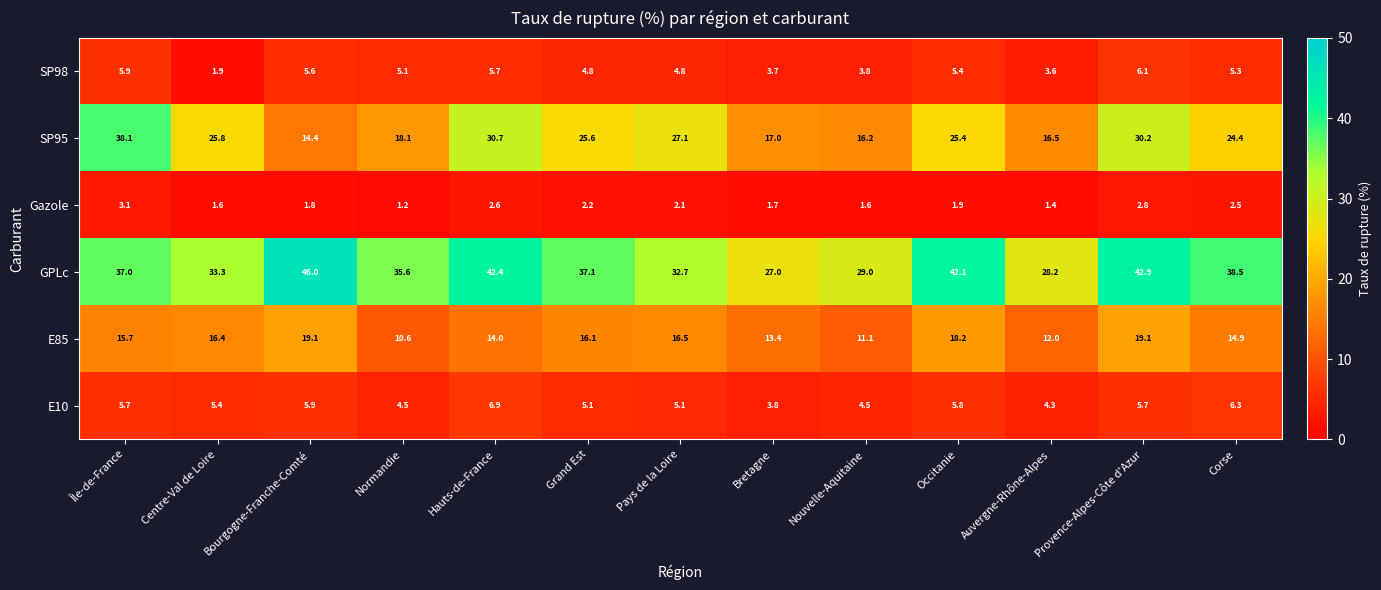

Count the number of data series in this chart.

6